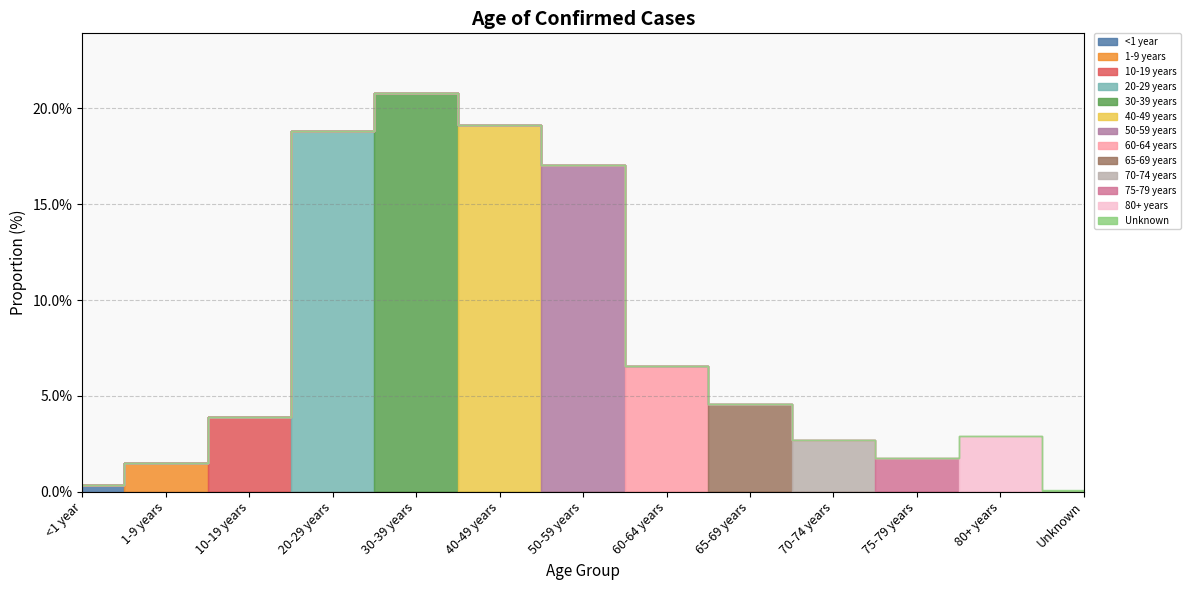

What is the difference between the maximum and minimum values?

0.2